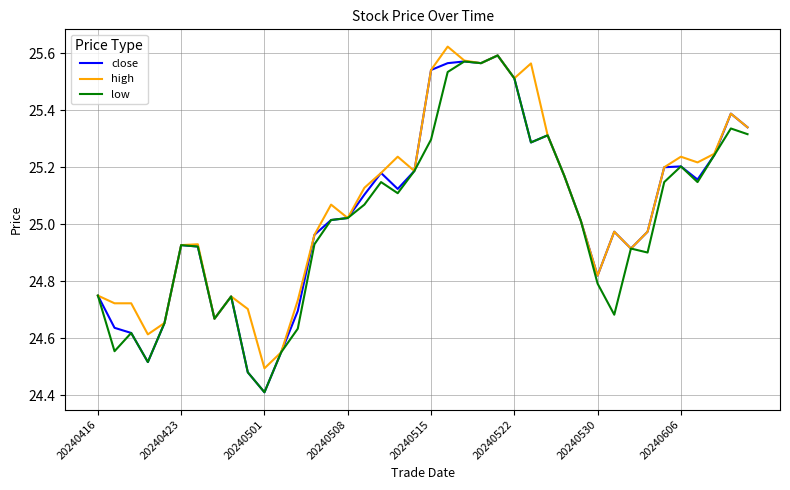

Rank the series by their average value, from lowest to highest.

low, close, high